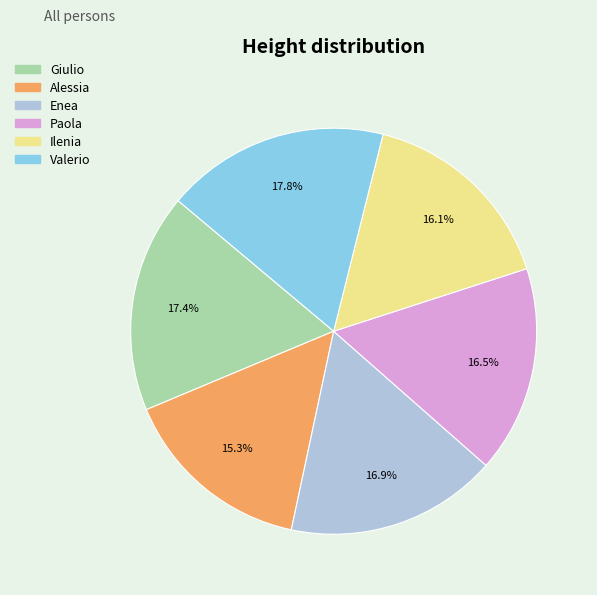

How many segments does this pie chart have?

6